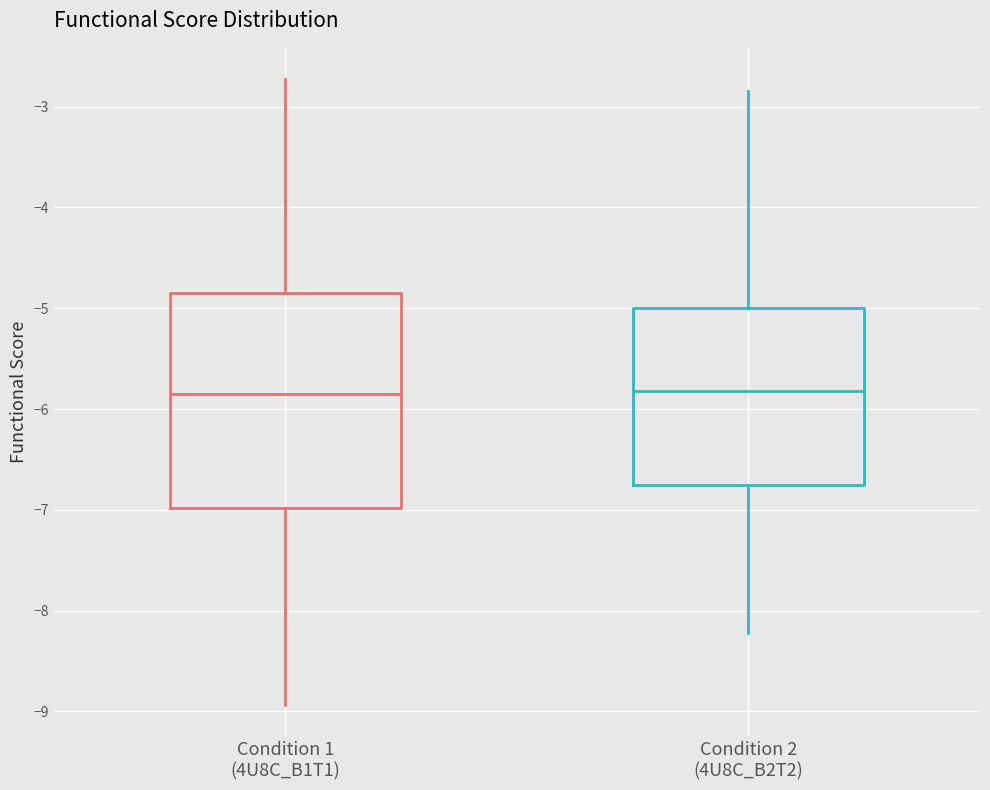

Reading left to right, transcribe this box plot: for each box, give where its median line is, the range the box spans, and where its two whiskers end, as read against the y-axis. The values are not printed on the chart, so give them approximately, as read against the axis.

Condition 1 (4U8C_B1T1): median -5.8, box -7.0 to -4.9, whiskers -8.9 to -2.7
Condition 2 (4U8C_B2T2): median -5.8, box -6.8 to -5.0, whiskers -8.2 to -2.8